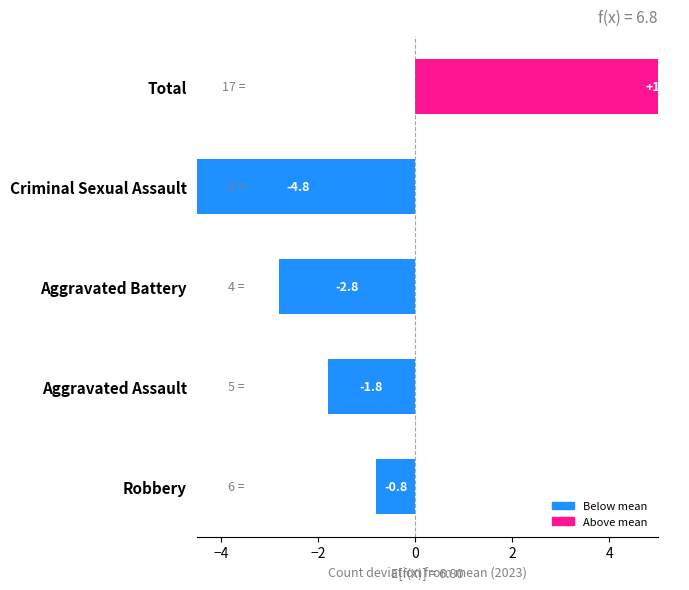

What is the sum of the values at Aggravated Assault and Criminal Sexual Assault?

-6.6